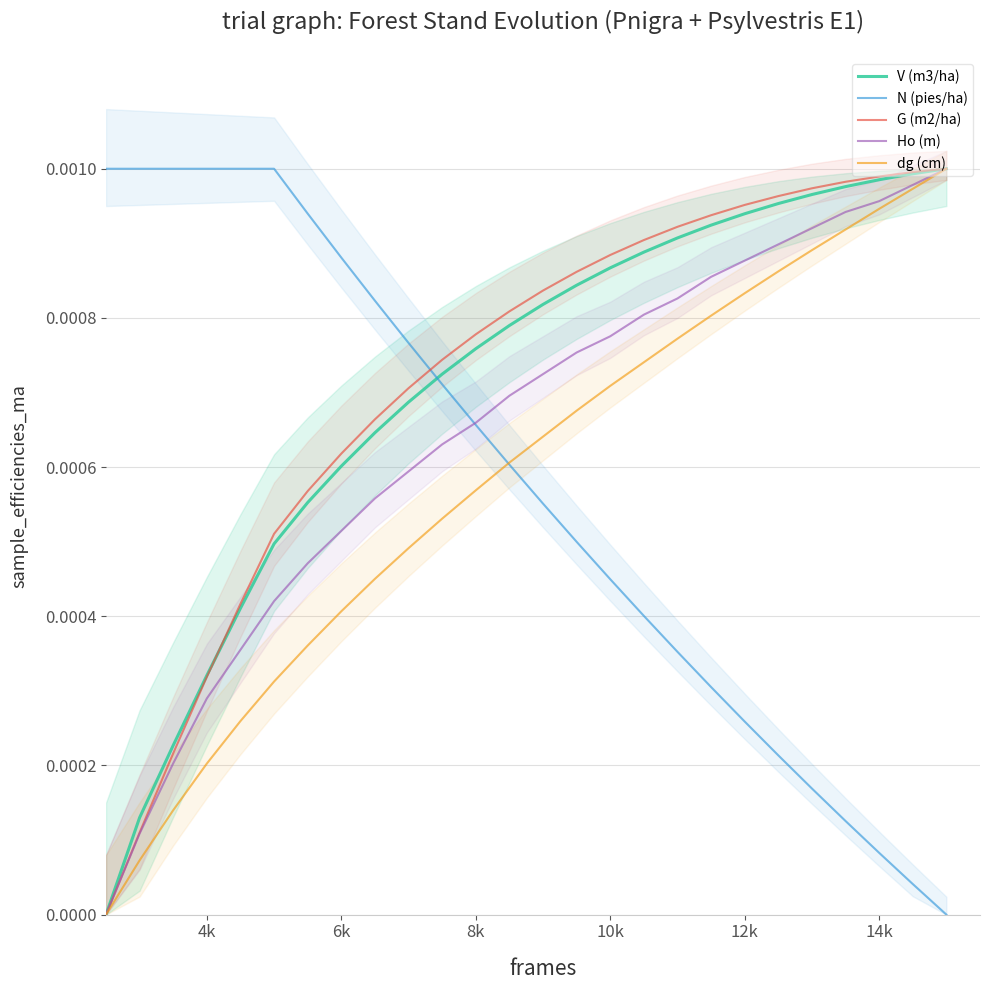

True or false: dg (cm) and V (m3/ha) cross at least once.

False